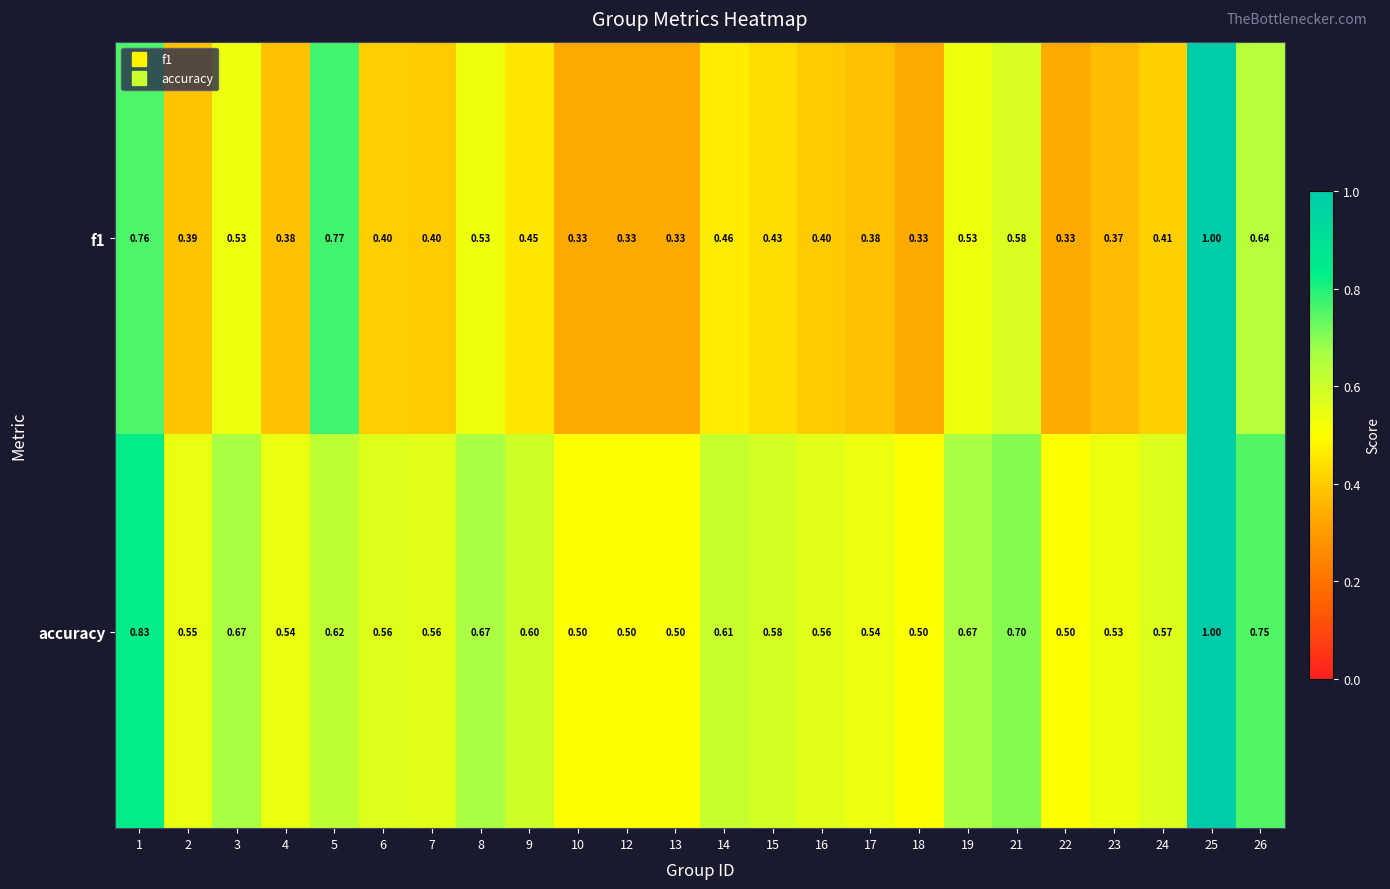

Which series has the largest total across all categories?

accuracy